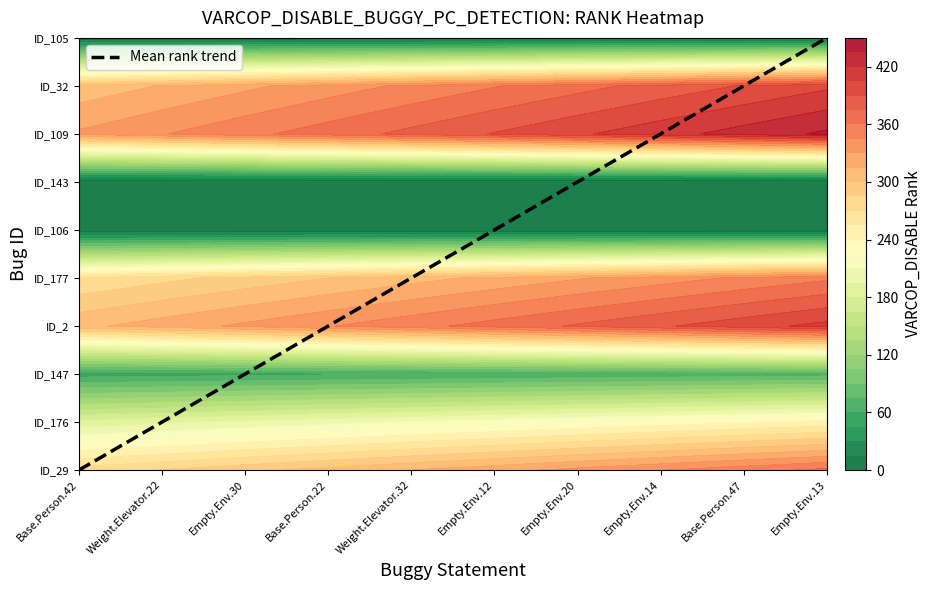

The chart shows a value of 12.3 at Empty.Env.14. True or false?

False